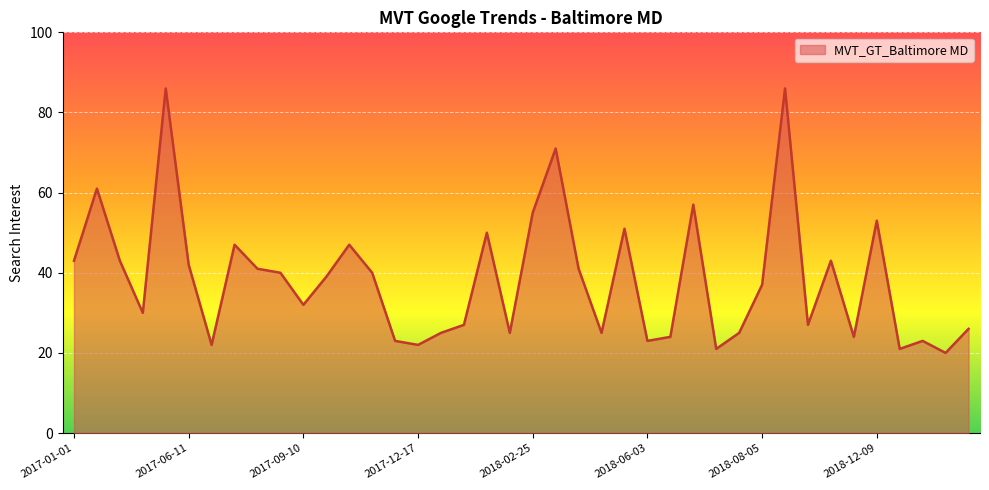

Reading left to right, transcribe all the data shown in this chart.

43	61	43	30	86	42	22	47	41	40	32	39	47	40	23	22	25	27	50	25	55	71	41	25	51	23	24	57	21	25	37	86	27	43	24	53	21	23	20	26